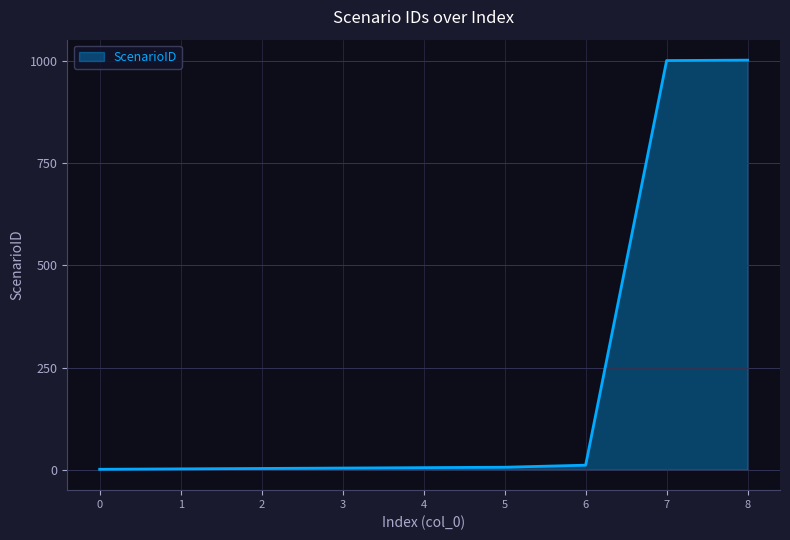

What is the maximum value shown in the chart?

1002